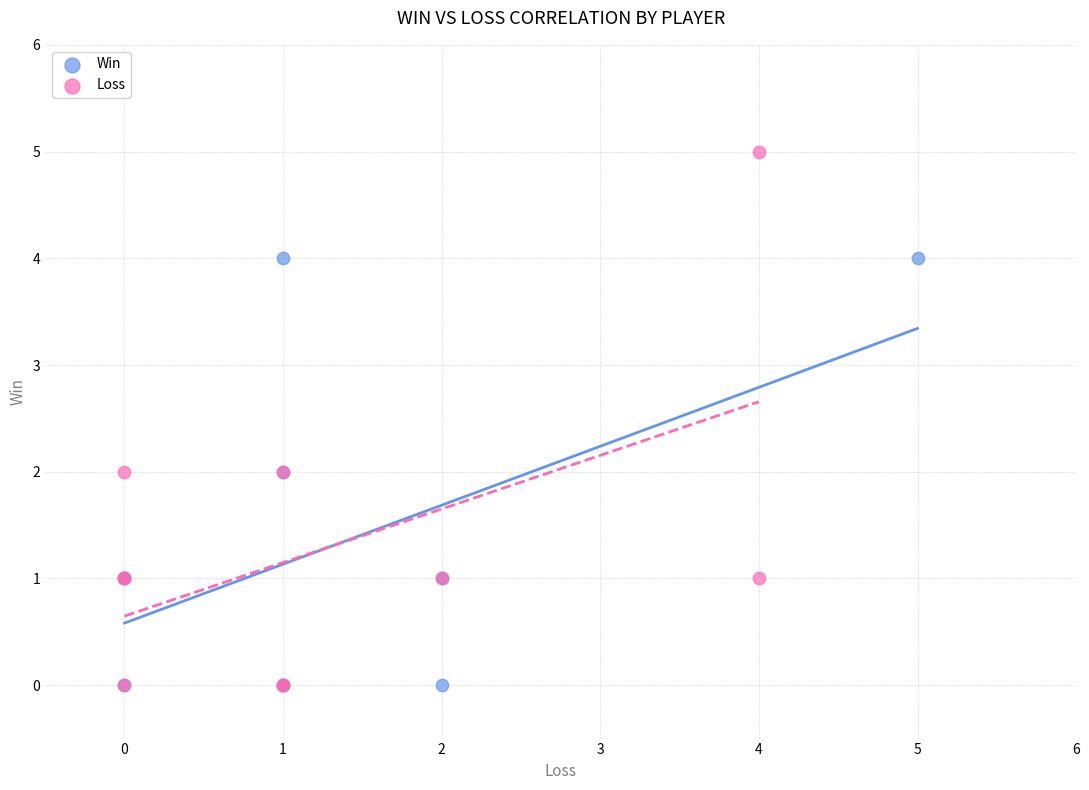

Which series has the largest Y range (max minus min)?

Loss